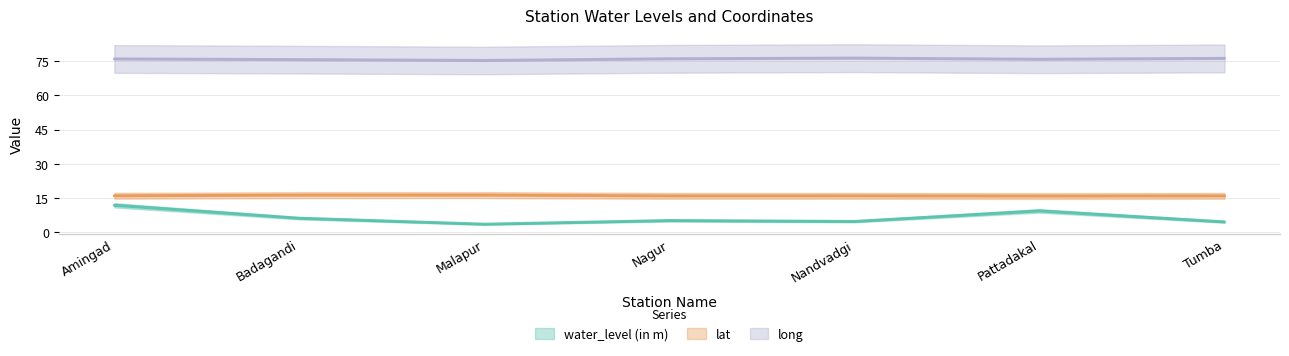

At which category does lat reach its first local peak?

Malapur